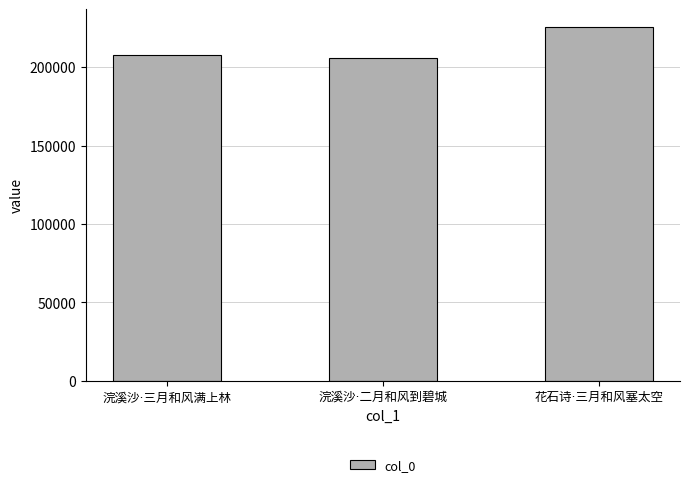

What is the value of the 1st bar from the left?

207930